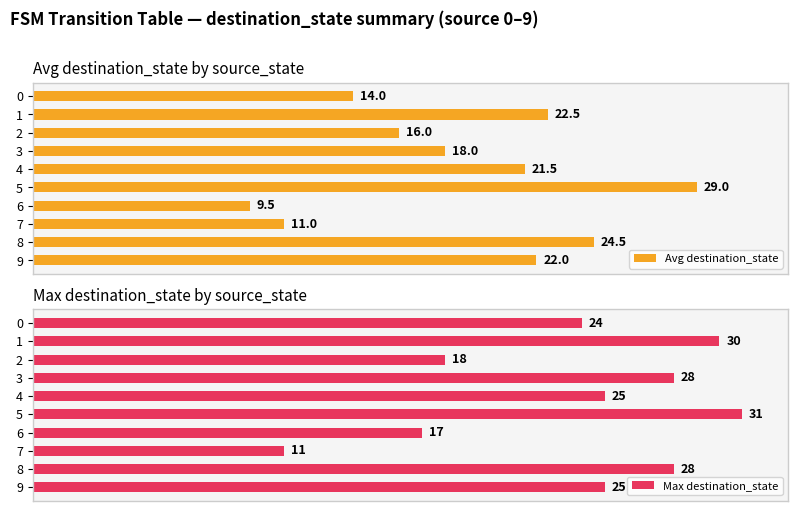

What is the maximum value for Avg destination_state?

29.0